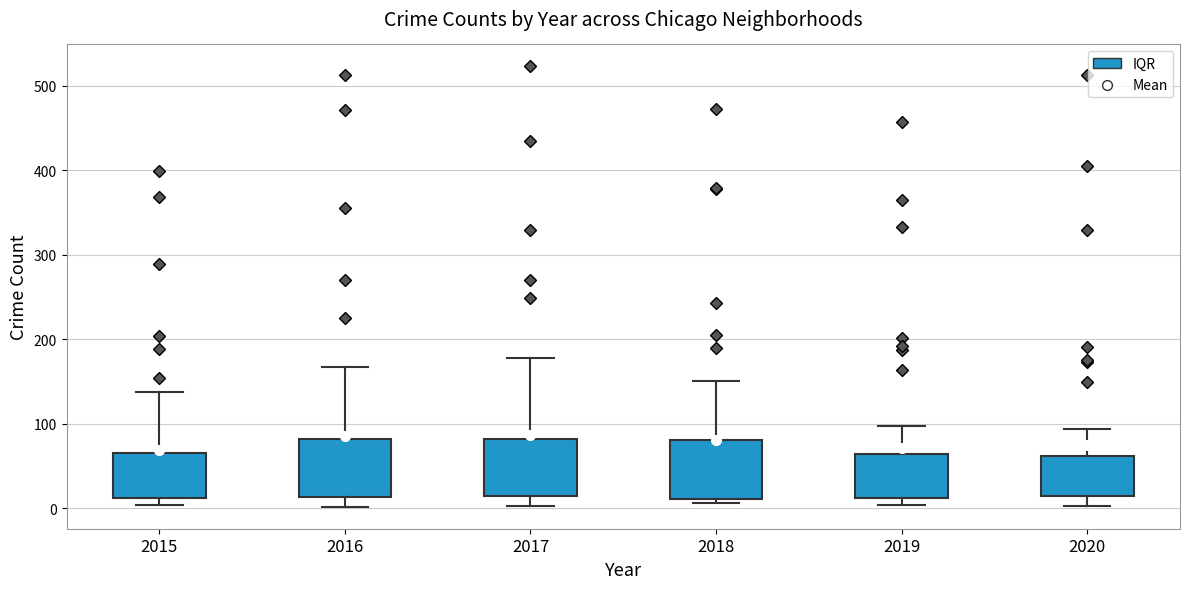

Reading left to right, transcribe this box plot: for each box, give where its median line is, the range the box spans, and where its two whiskers end, as read against the y-axis. The values are not printed on the chart, so give them approximately, as read against the axis.

2015: median 30, box 10 to 70, whiskers 0 to 140
2016: median 40, box 10 to 80, whiskers 0 to 170
2017: median 40, box 10 to 80, whiskers 0 to 180
2018: median 30, box 10 to 80, whiskers 10 (just below the box's lower edge) to 150
2019: median 30, box 10 to 60, whiskers 0 to 100
2020: median 30, box 20 to 60, whiskers 0 to 90